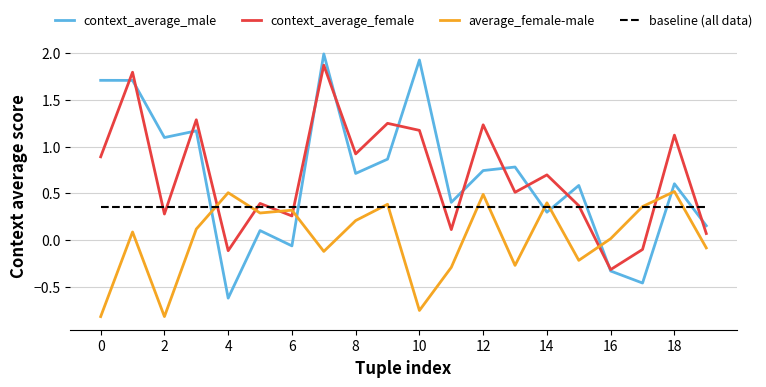

Which series has the largest range (max minus min)?

context_average_male